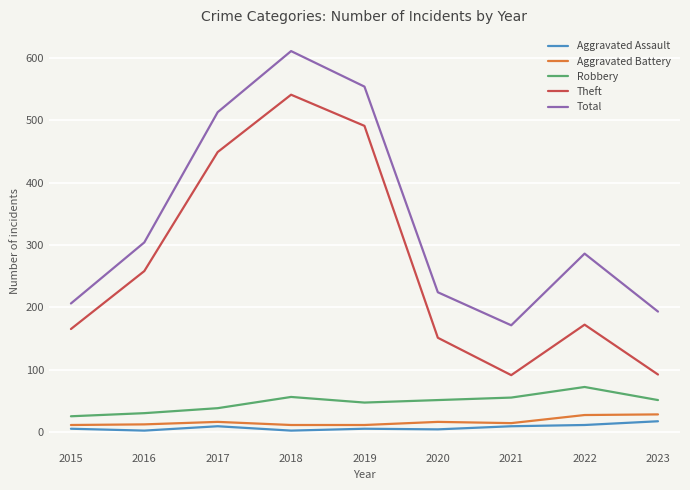

Between 2017 and 2021, which series saw the biggest shift?

Theft